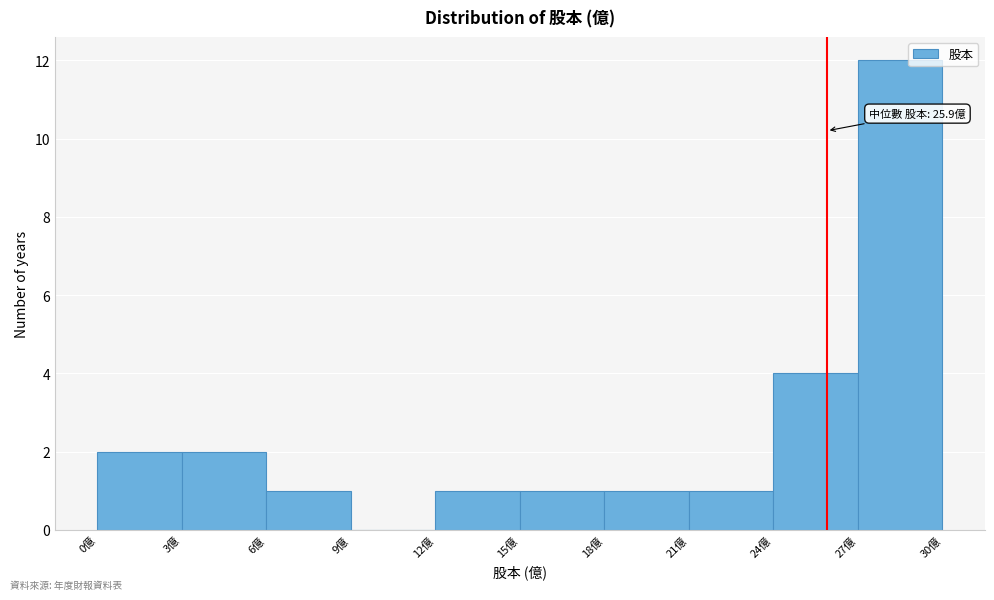

Over which range of the x-axis is the bar tallest?

27 to 30